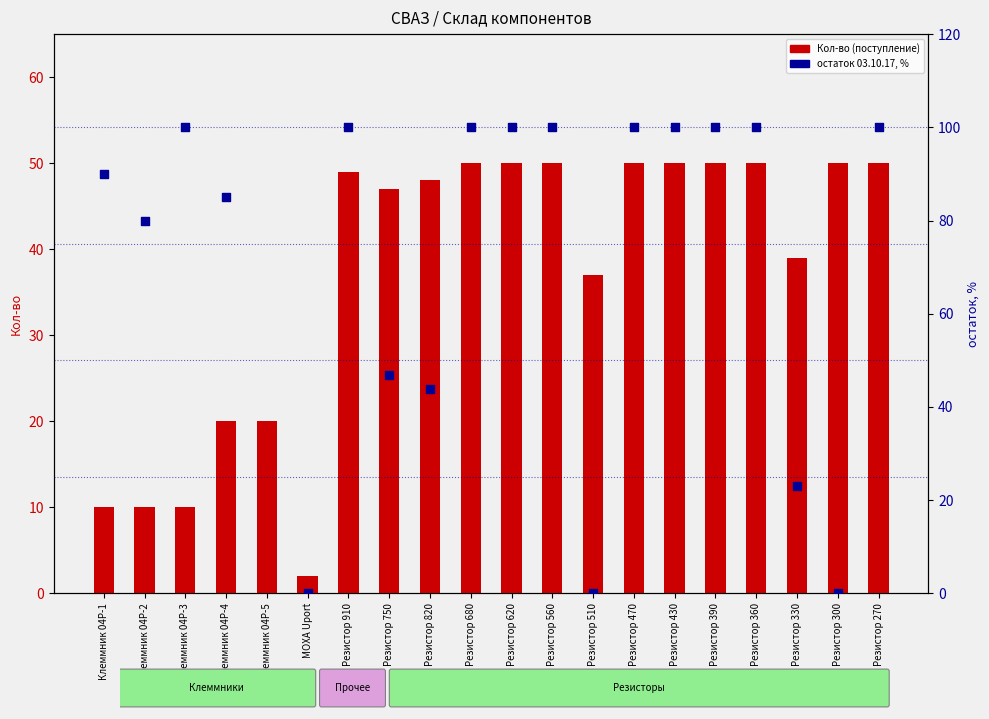

Which series has the largest total across all categories?

остаток %